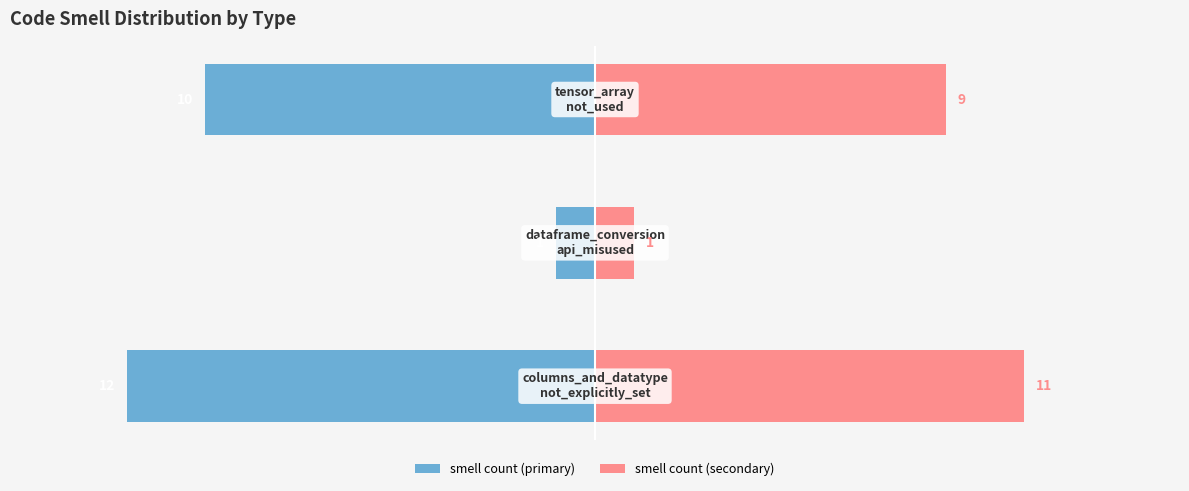

Reading left to right, list all the values displayed in this chart.

smell (left): -12	-1	-10
smell (right): 11	1	9